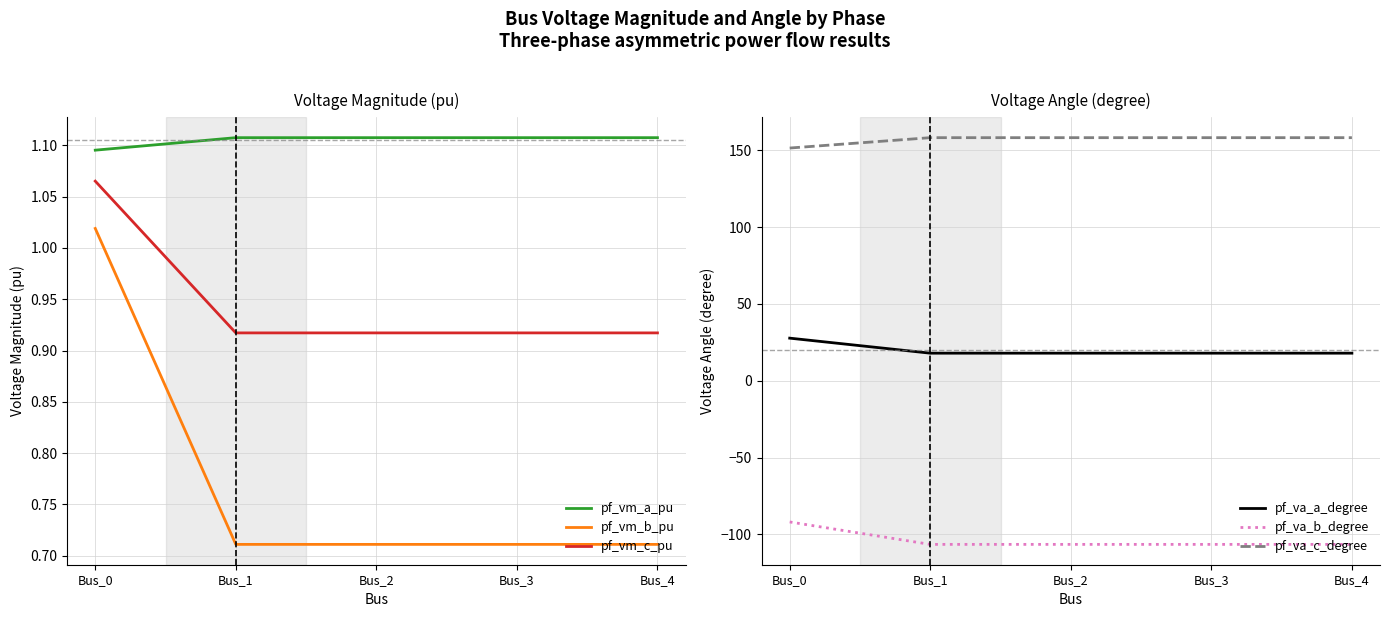

What are all the series names shown in the legend?

pf_vm_a_pu, pf_vm_b_pu, pf_vm_c_pu, pf_va_a_degree, pf_va_b_degree, pf_va_c_degree